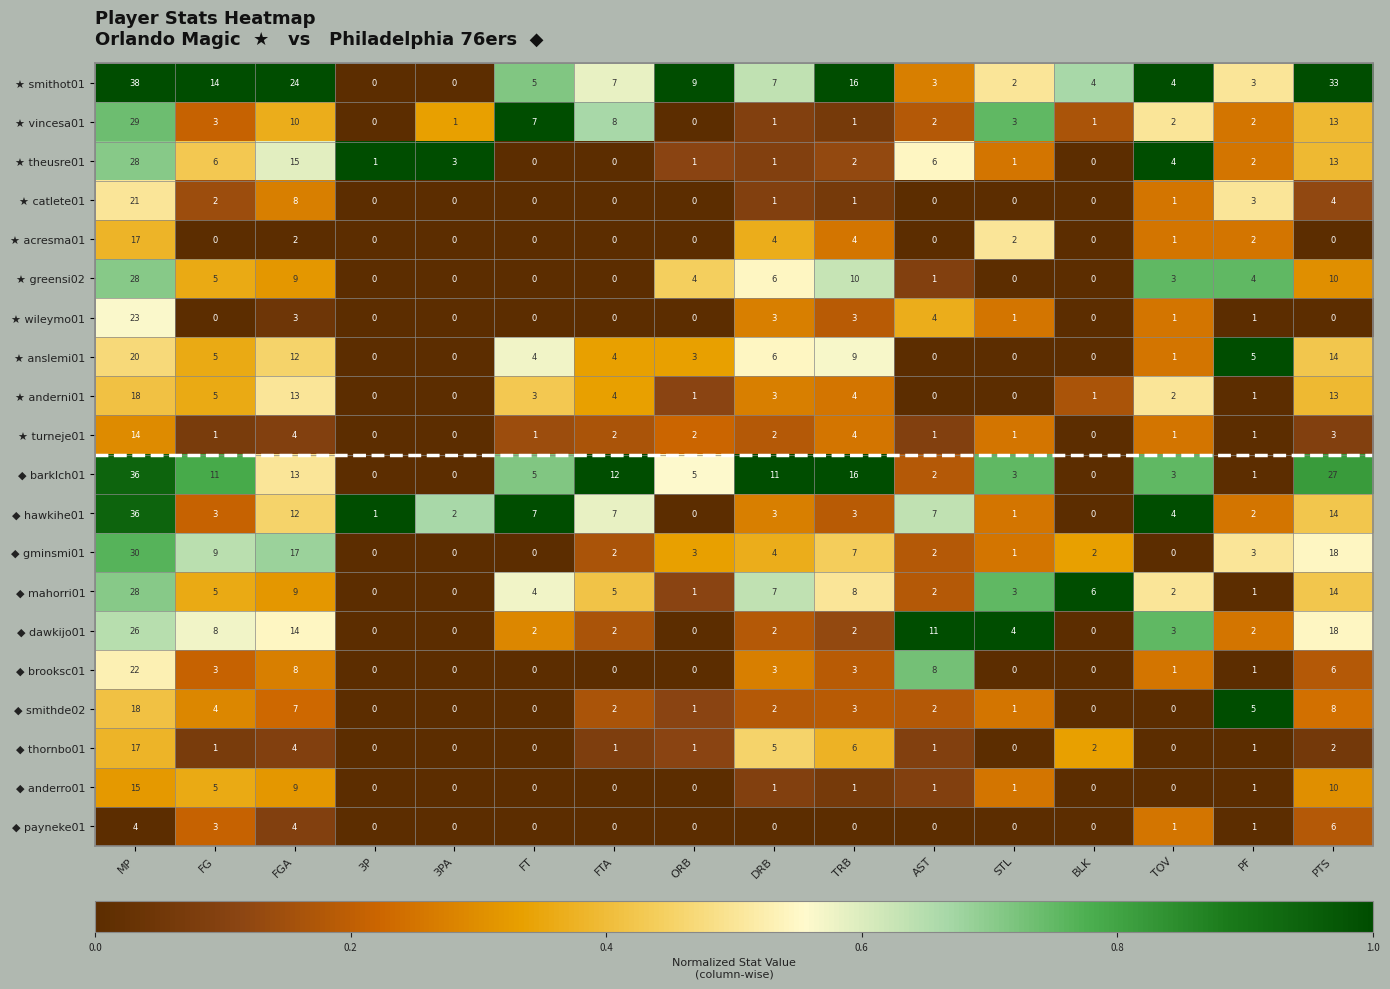

At how many categories does at least one series exceed 0?

16